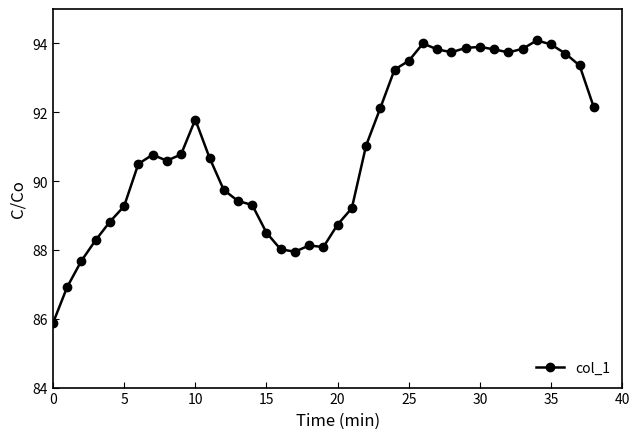

What is the value of the 17th point from the left?

88.0